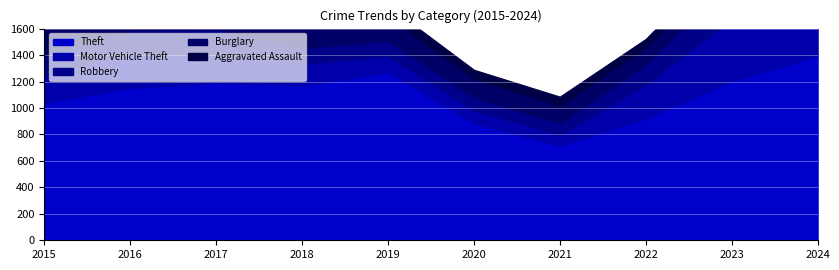

At which category is the sum across all series the highest?

2023